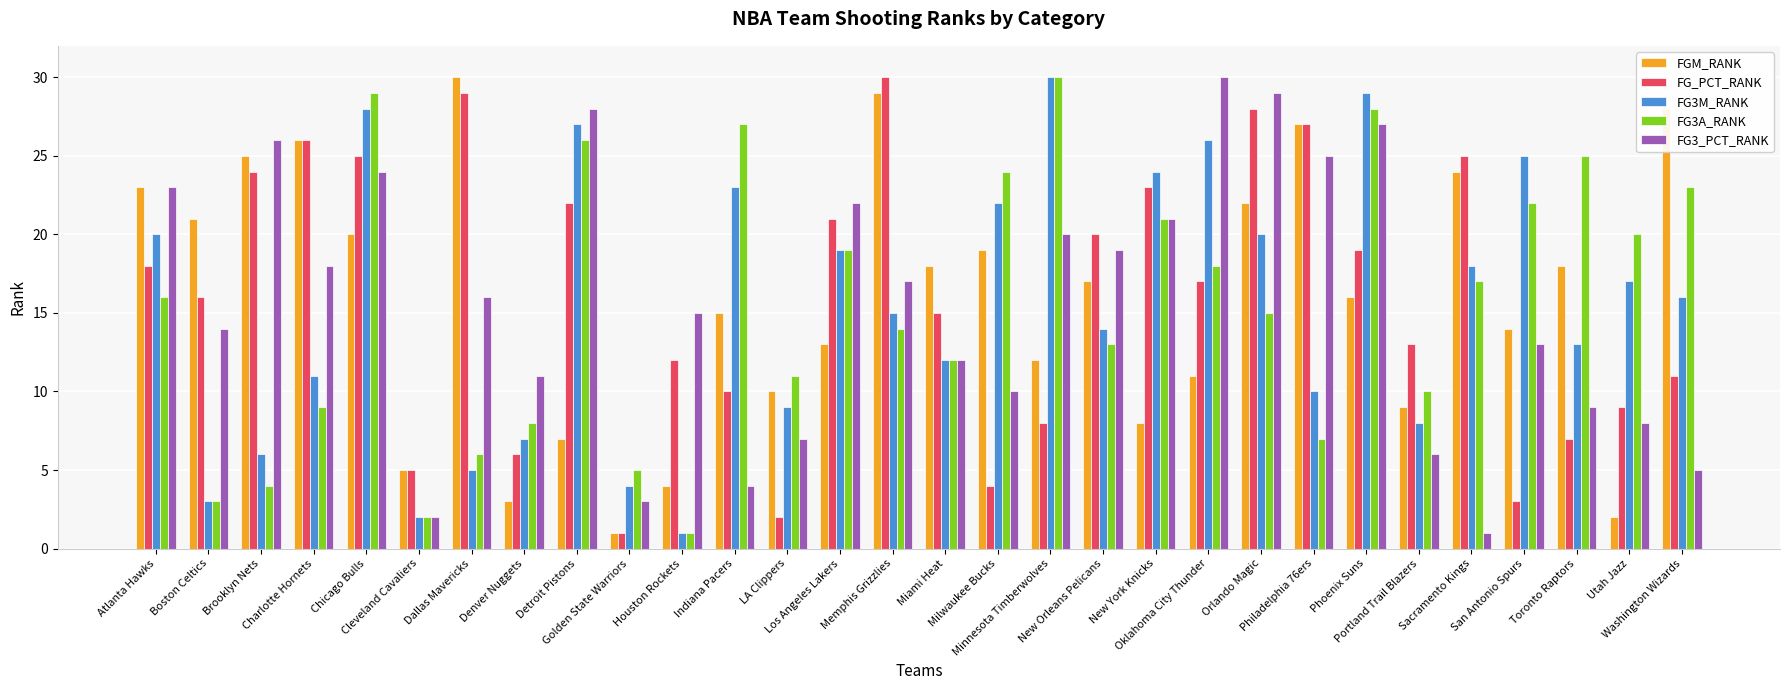

The value of FG3A_RANK at Charlotte Hornets is 9. True or false?

True